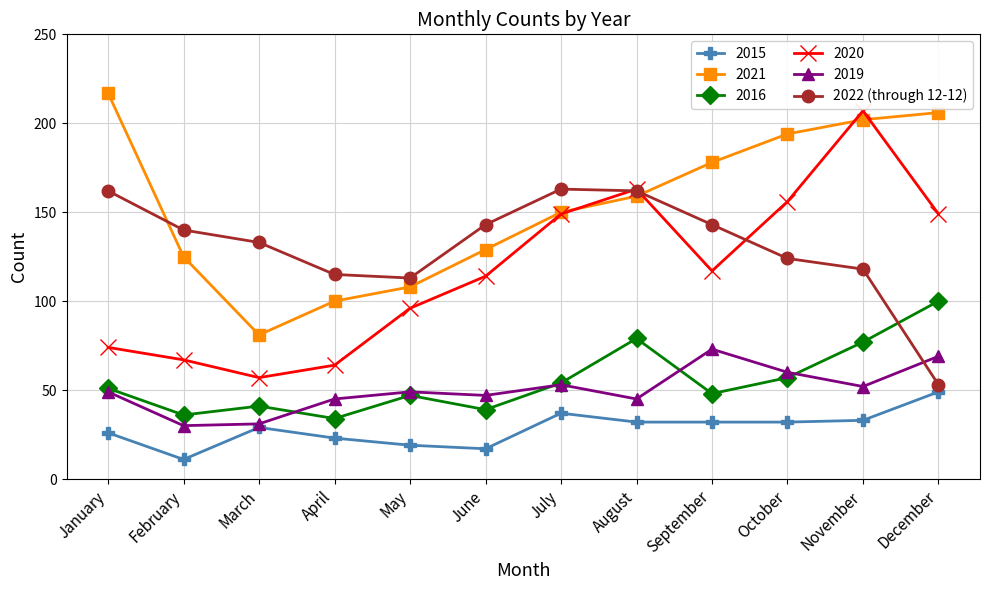

What is the smallest value displayed?

11